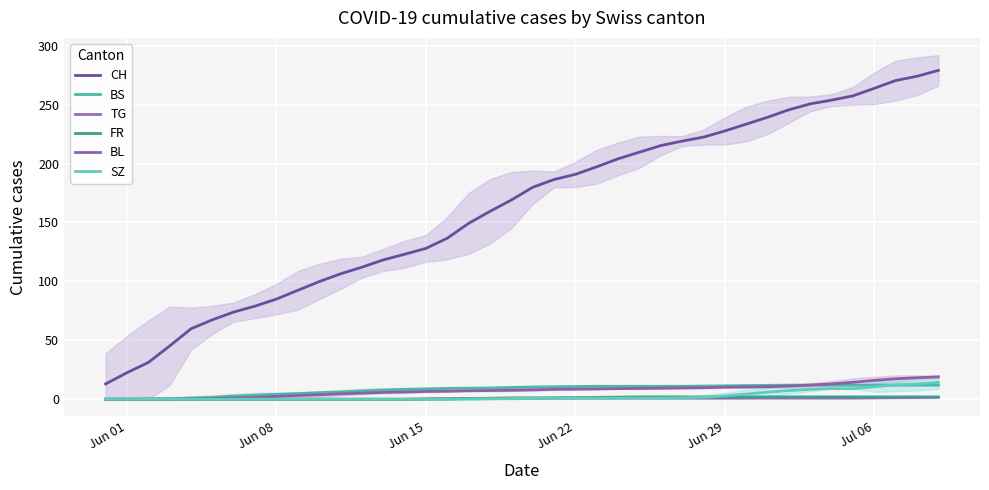

What is the difference between the maximum and minimum values in the FR series?

2.0